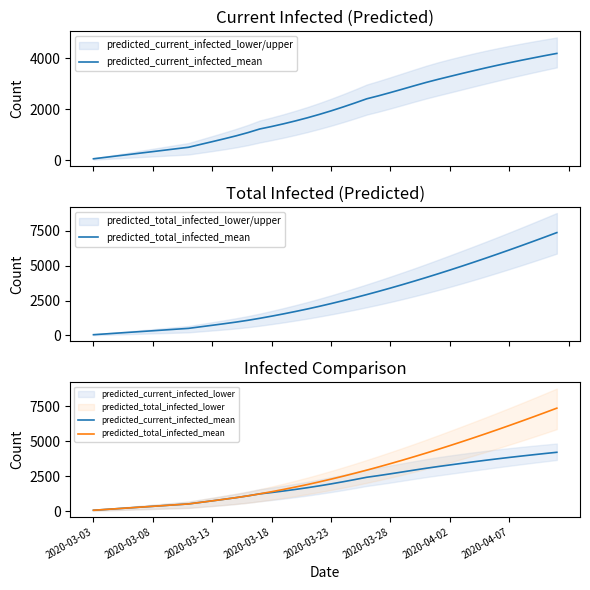

What is the value of the predicted_current_infected_mean point at the 18th from the left?

1546